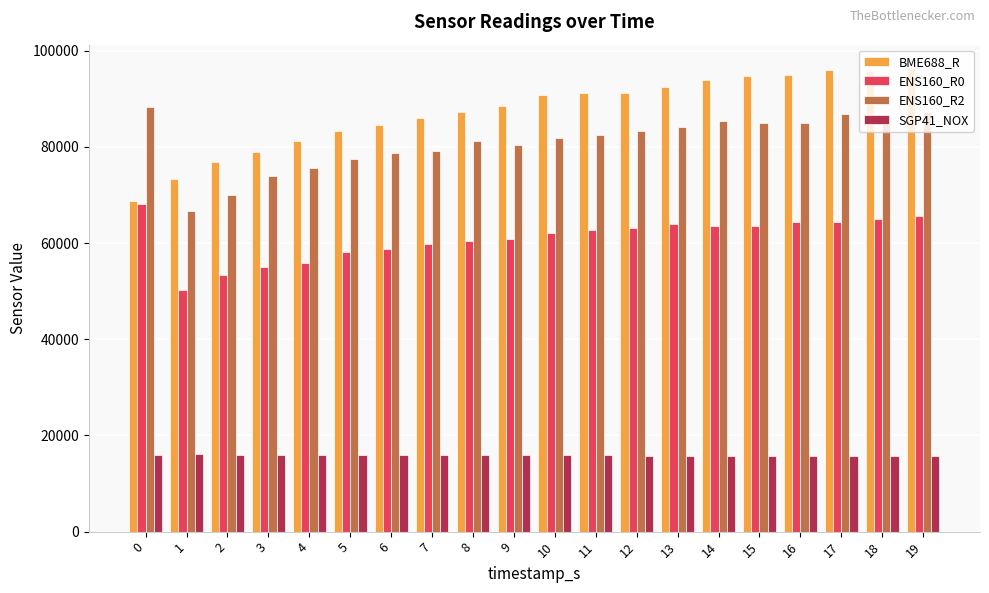

What is the sum of the ENS160_R2 values at 13 and 6?

163025